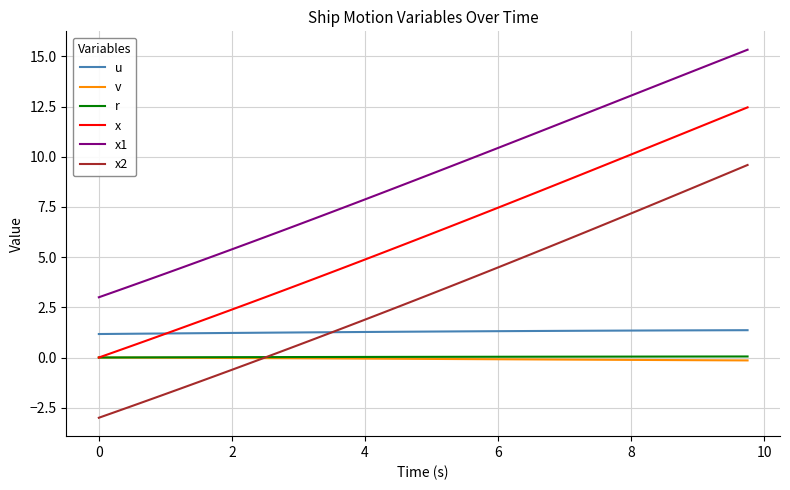

How many times do x and u cross each other?

1